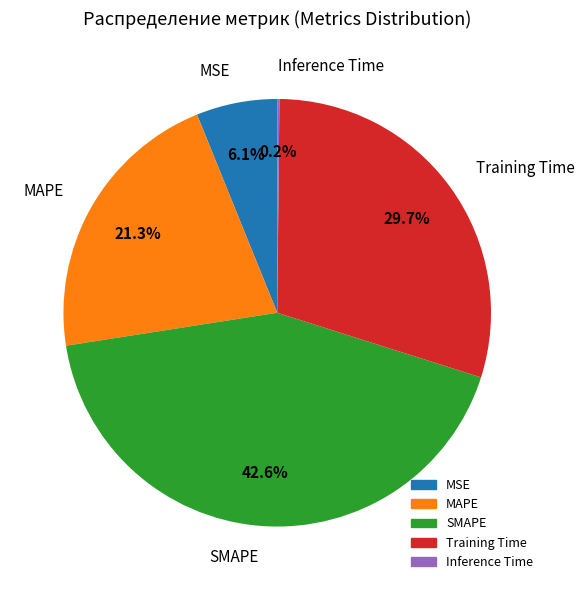

Between MAPE and MSE, which is larger?

MAPE